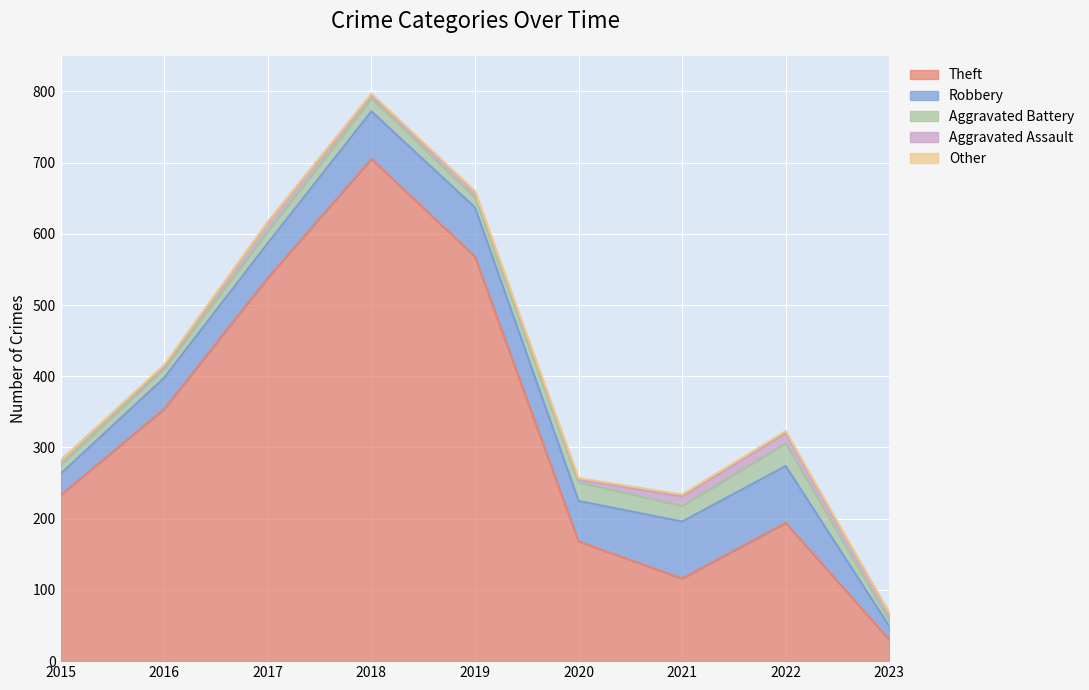

What is the value of the Aggravated Assault point at the 1st from the left?

6